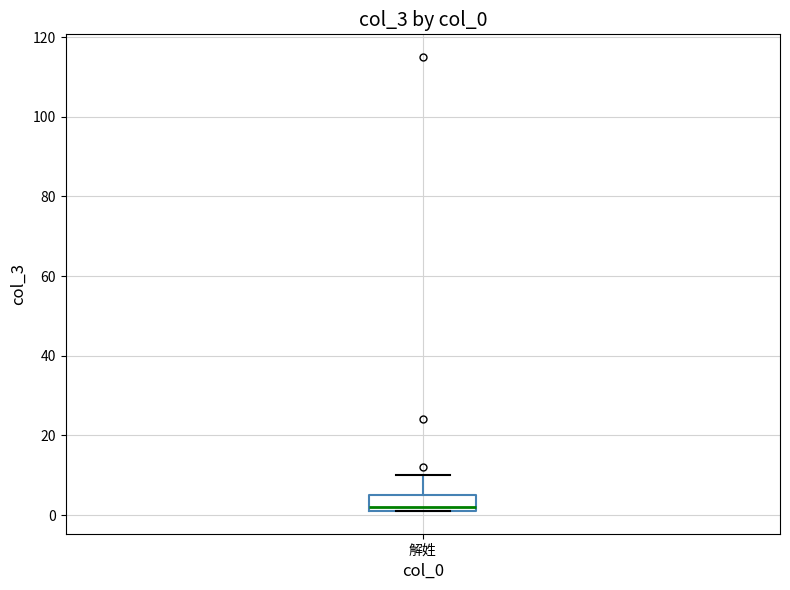

Read this box plot against the y-axis: the position of the median line, the range covered by the box, and the ends of both whiskers. The values are not printed on the chart, so give them approximately, as read against the axis.

median 2 (just above the box's lower edge), box 2 to 6, whiskers 2 to 10